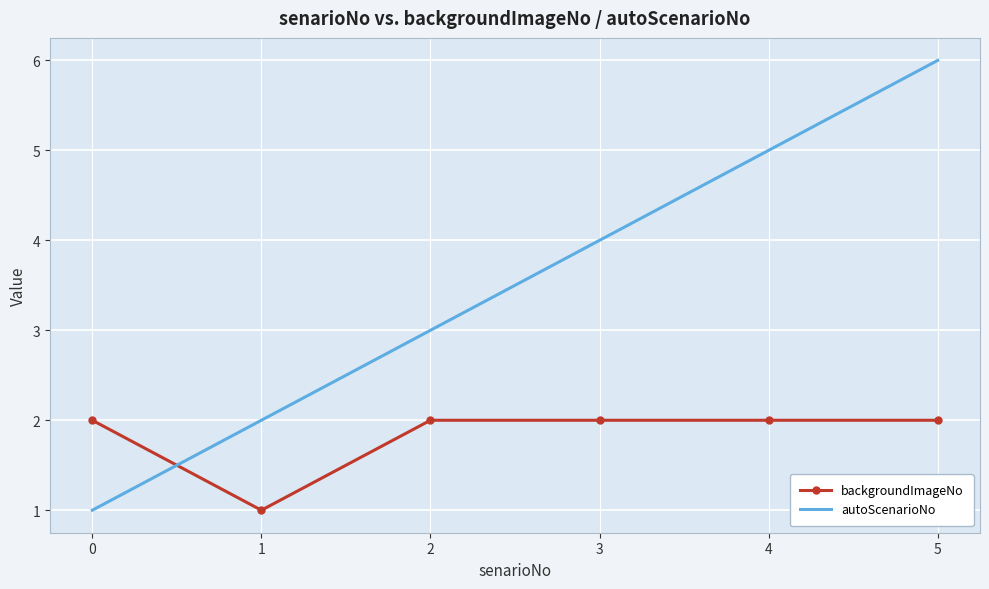

Is the value of backgroundImageNo at 0 greater than the value of autoScenarioNo at 2?

No